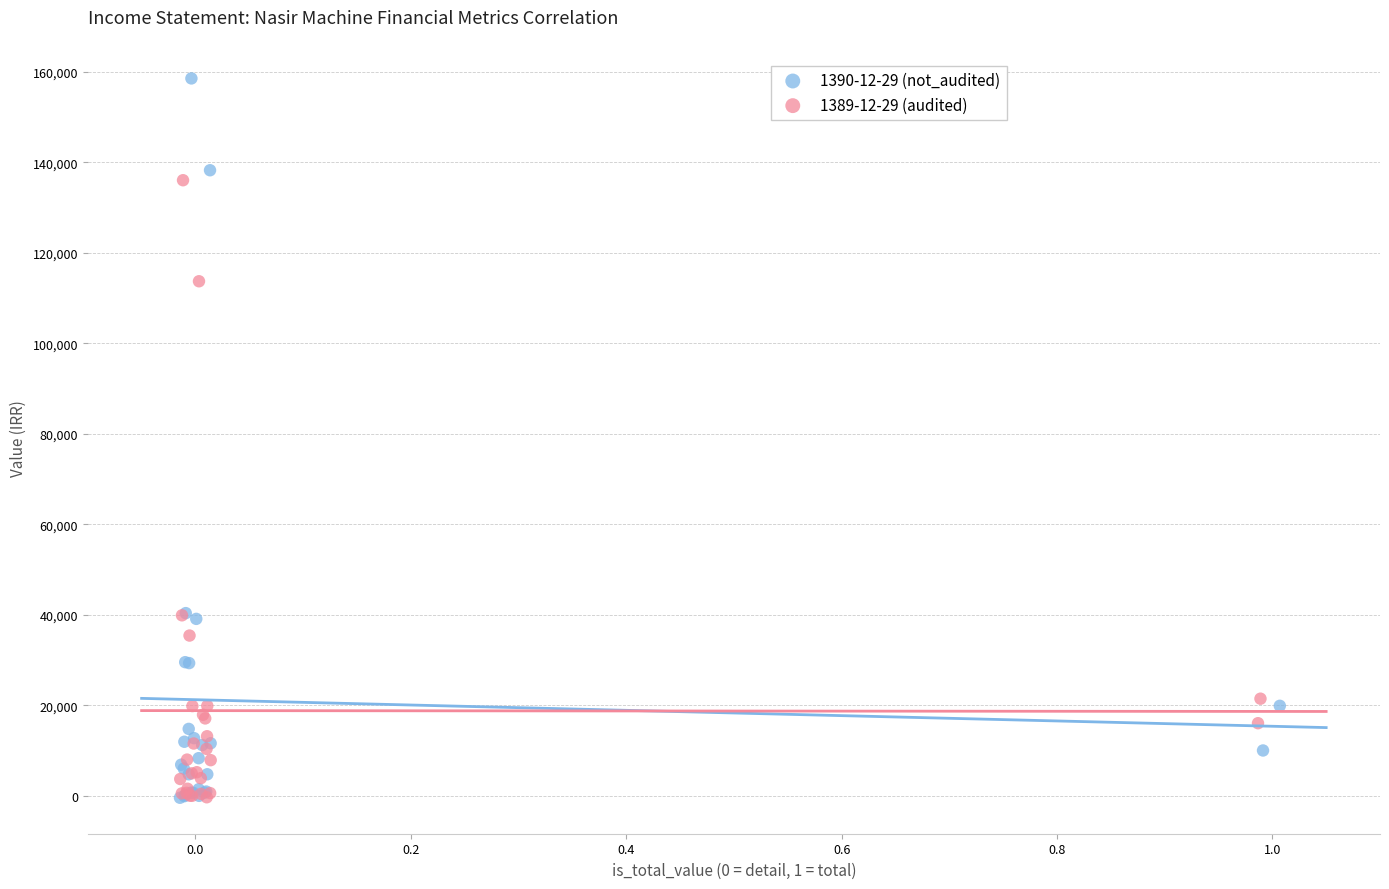

Which series has the widest spread of Y values?

1390-12-29 (not_audited)